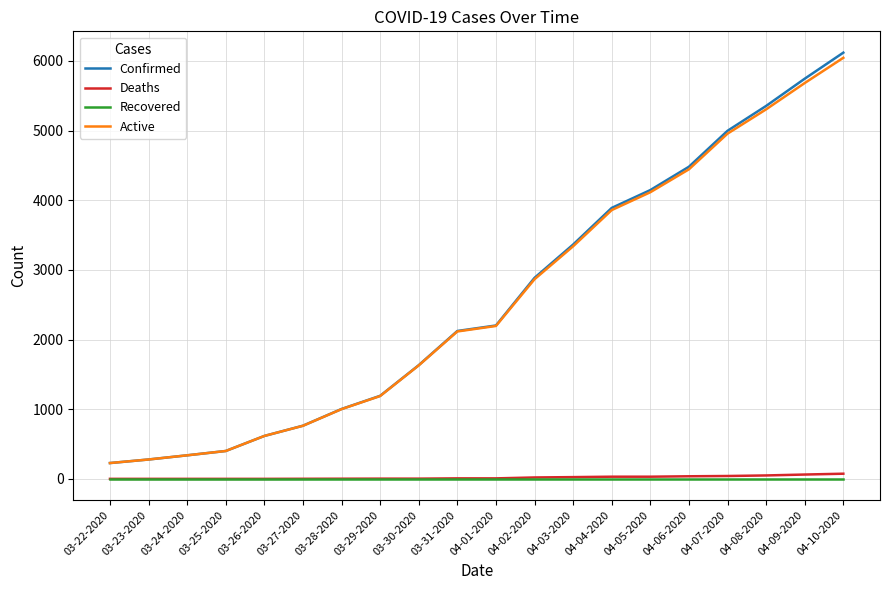

True or false: Recovered has a value of 0 at 03-29-2020.

True